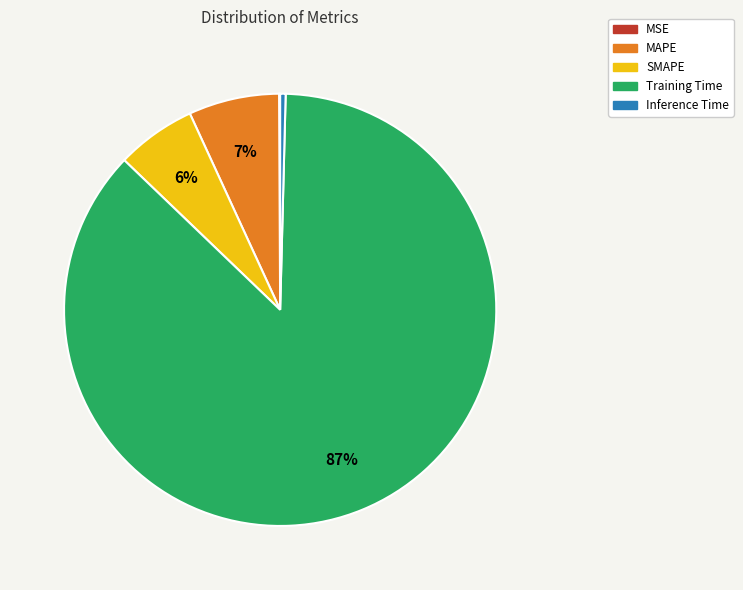

Between Training Time and MAPE, which is larger?

Training Time